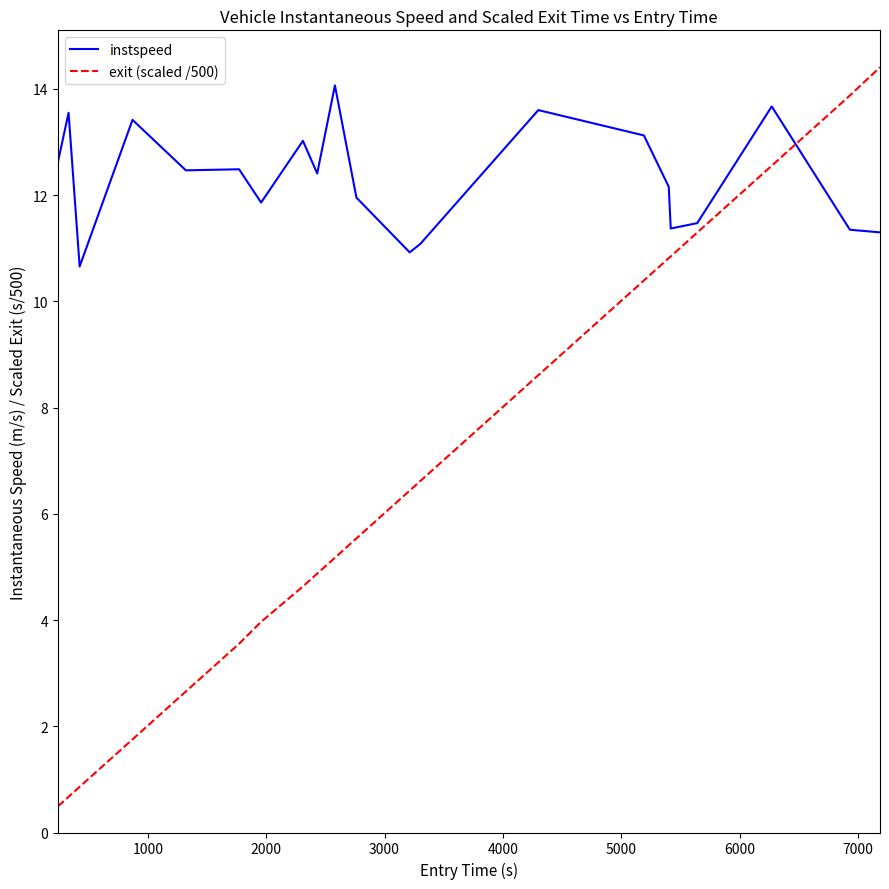

After their last crossing, which series has the higher values: instspeed or exit (scaled /500)?

exit (scaled /500)